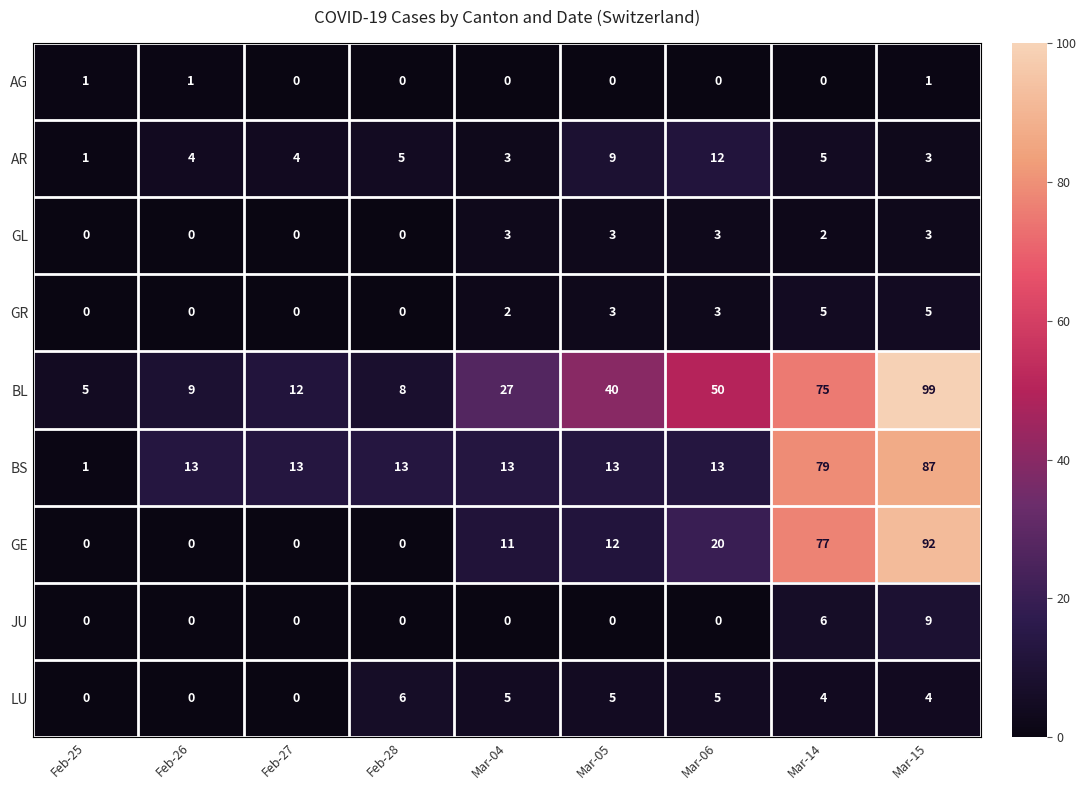

List the series in order of their peak value, highest first.

BL, GE, BS, AR, JU, LU, GR, GL, AG